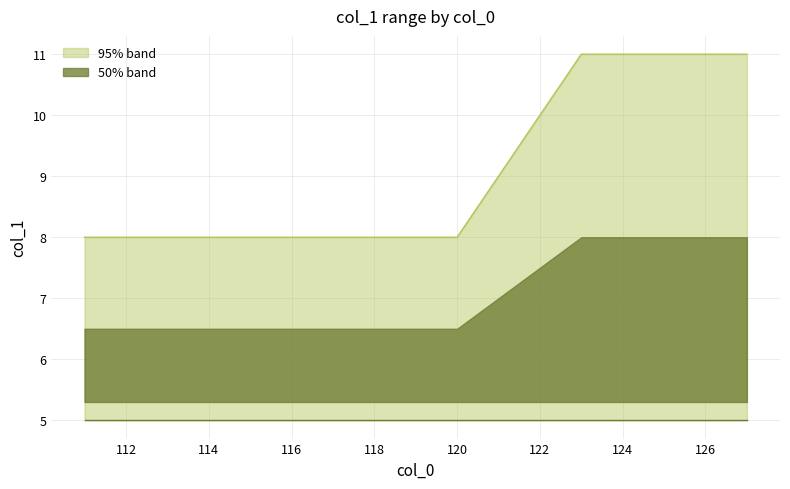

The chart shows a value of 8 at 111. True or false?

True